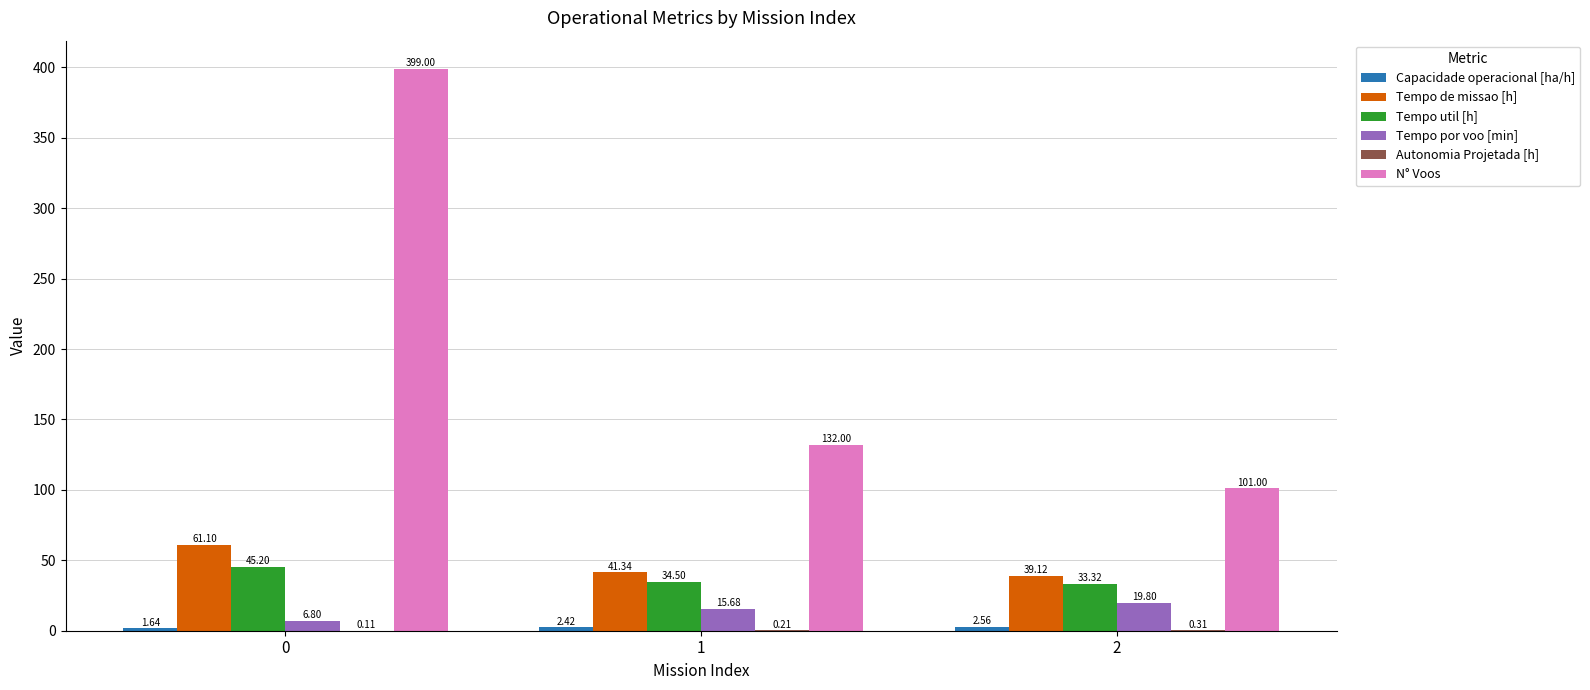

What is the average value of the Tempo por voo [min] series?

14.1